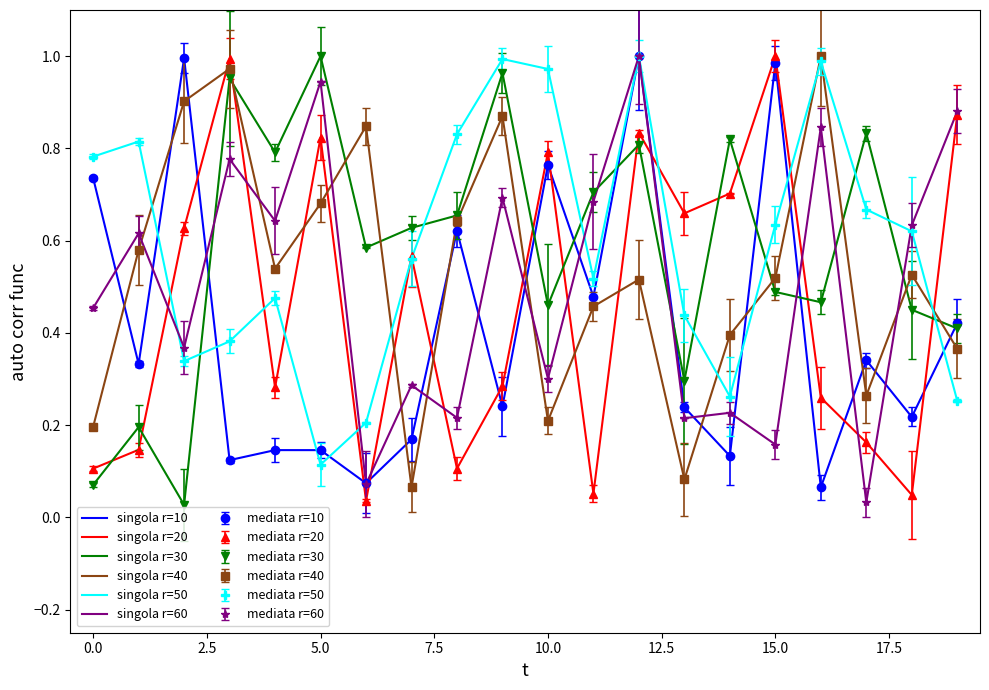

What is the minimum value for singola r=50?

0.1